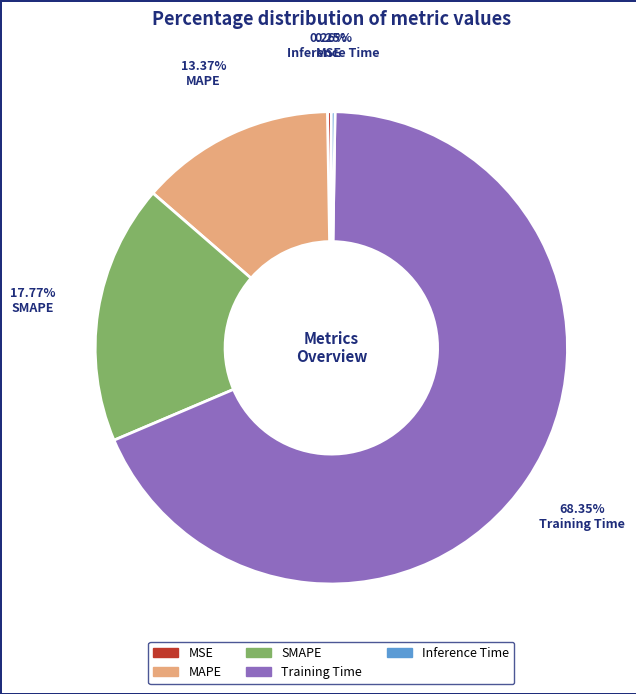

Which slice is the largest?

Training Time